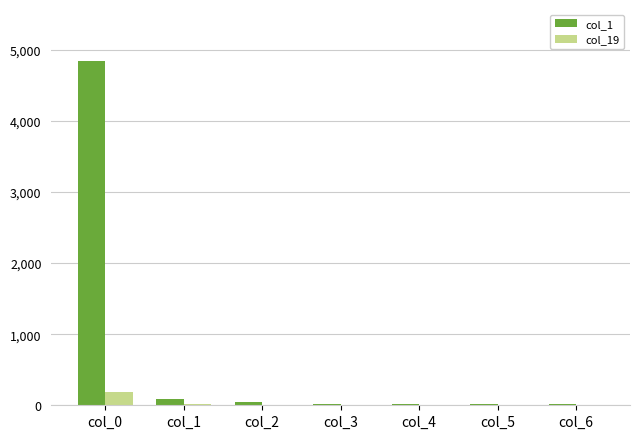

What is the sum of all col_19 values?

231